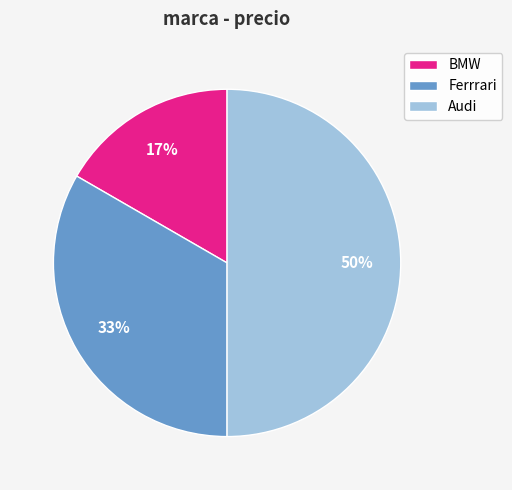

To the nearest percent, what percentage of the pie is BMW?

17%